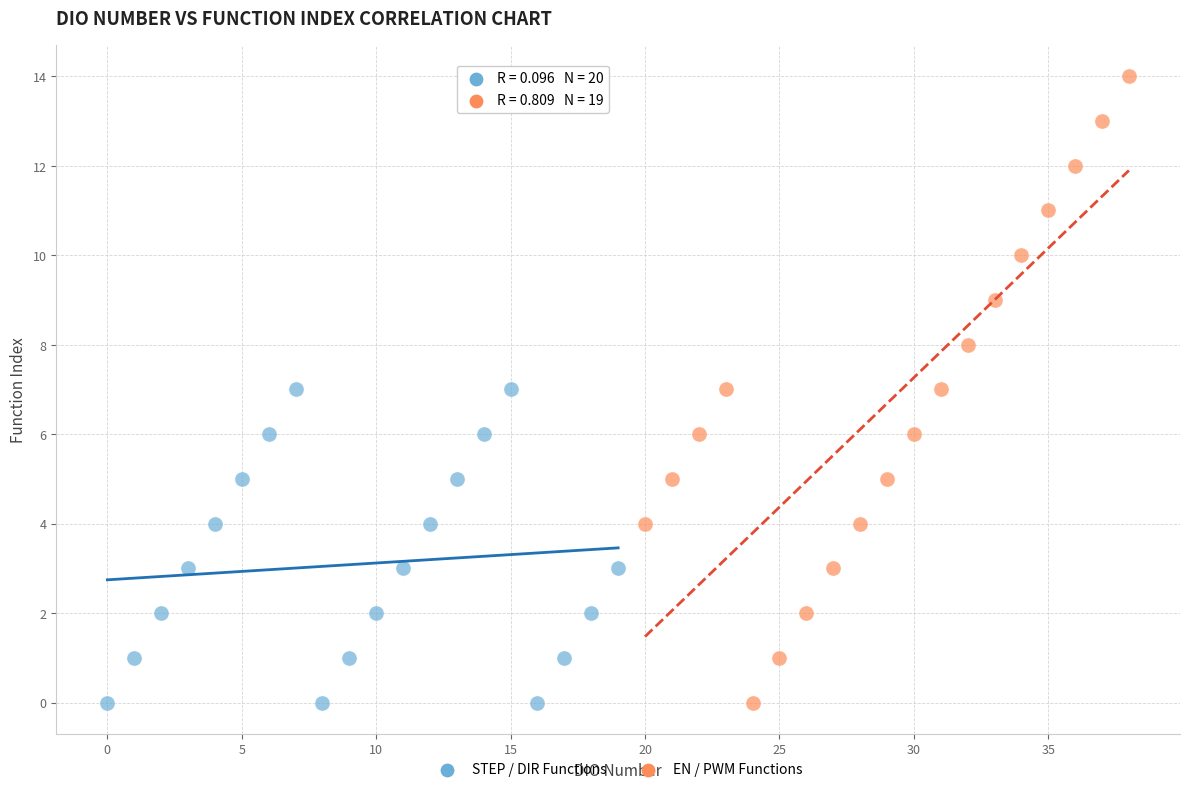

Which series contains the highest Y value?

EN / PWM Functions